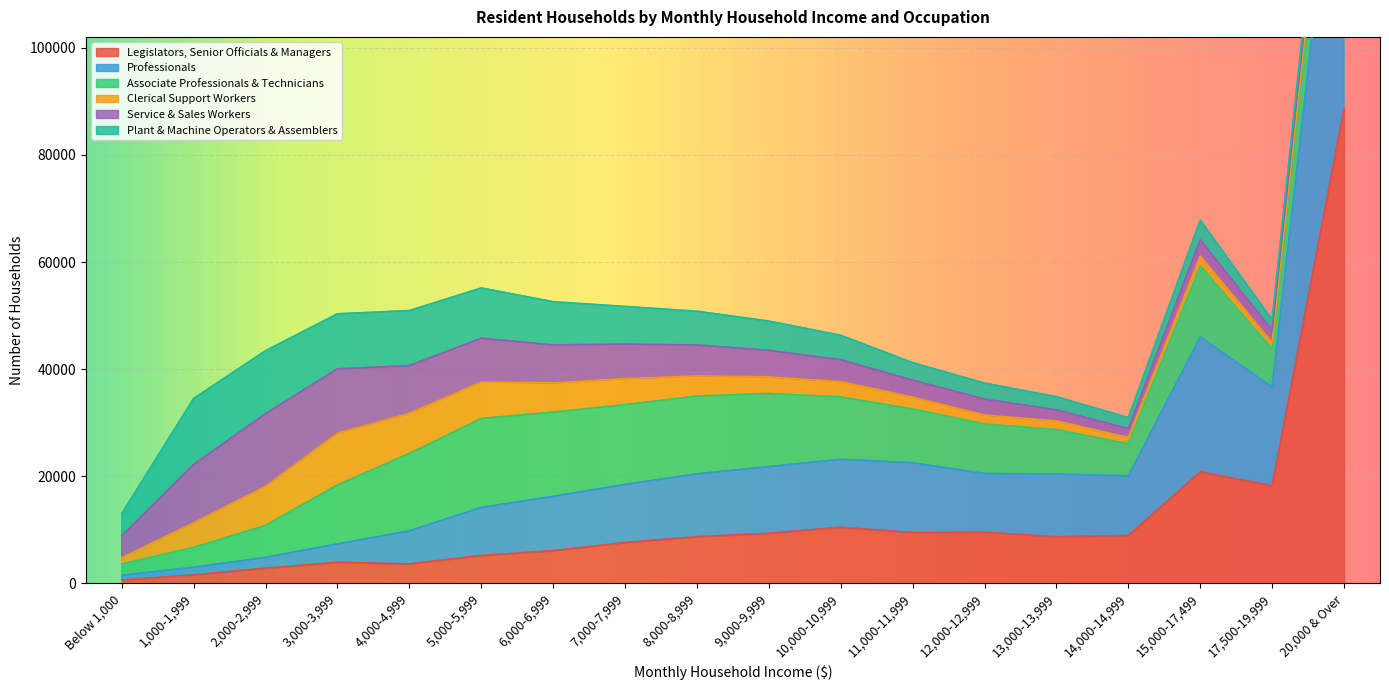

How many lines are shown in the chart?

6